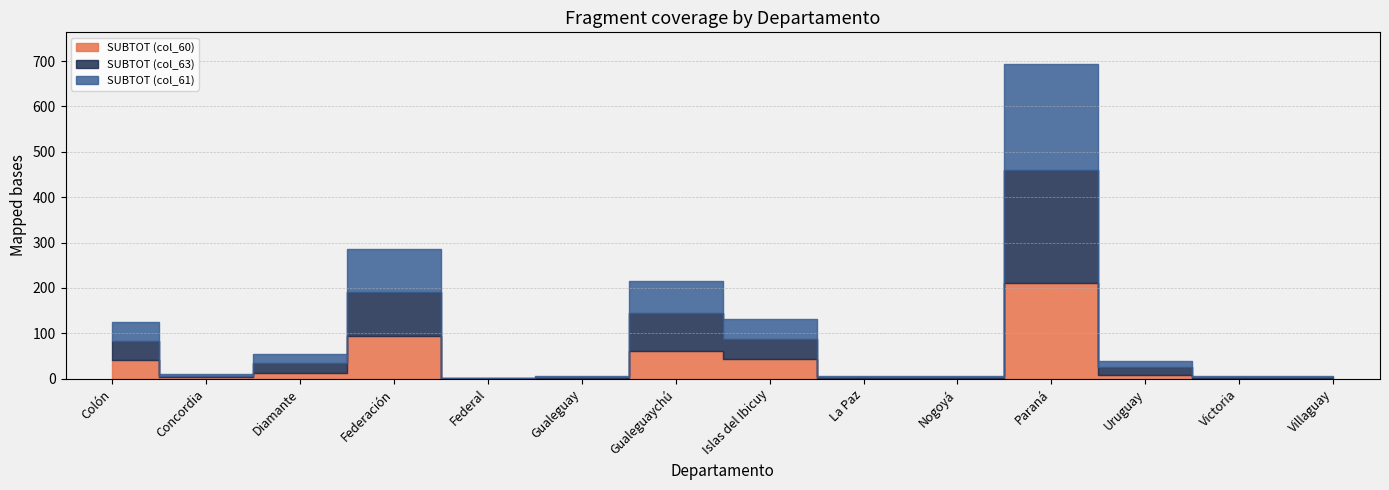

What is the difference between the second highest and minimum values in the SUBTOT (col_63) series?

97